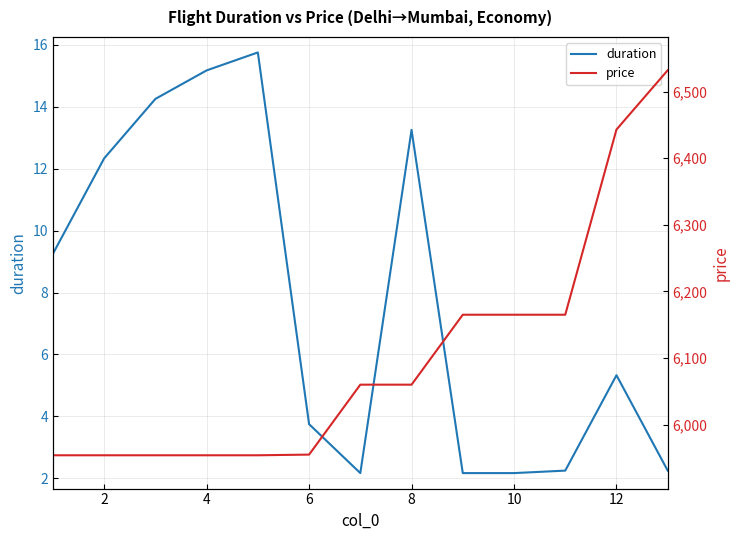

How many data points in duration are above 5?

7